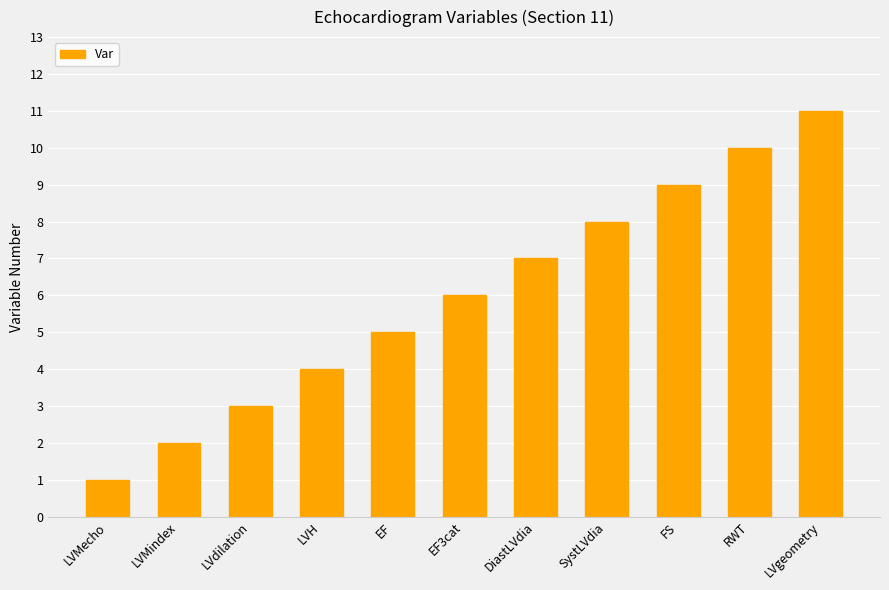

What is the greatest value displayed?

11